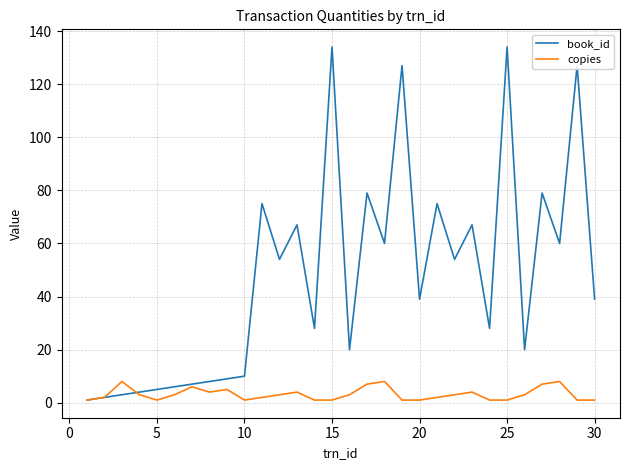

List the series in order of their peak value, highest first.

book_id, copies